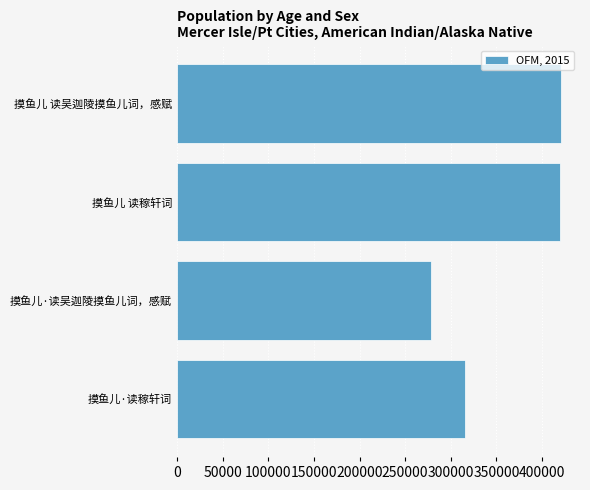

What is the minimum value shown in the chart?

278372